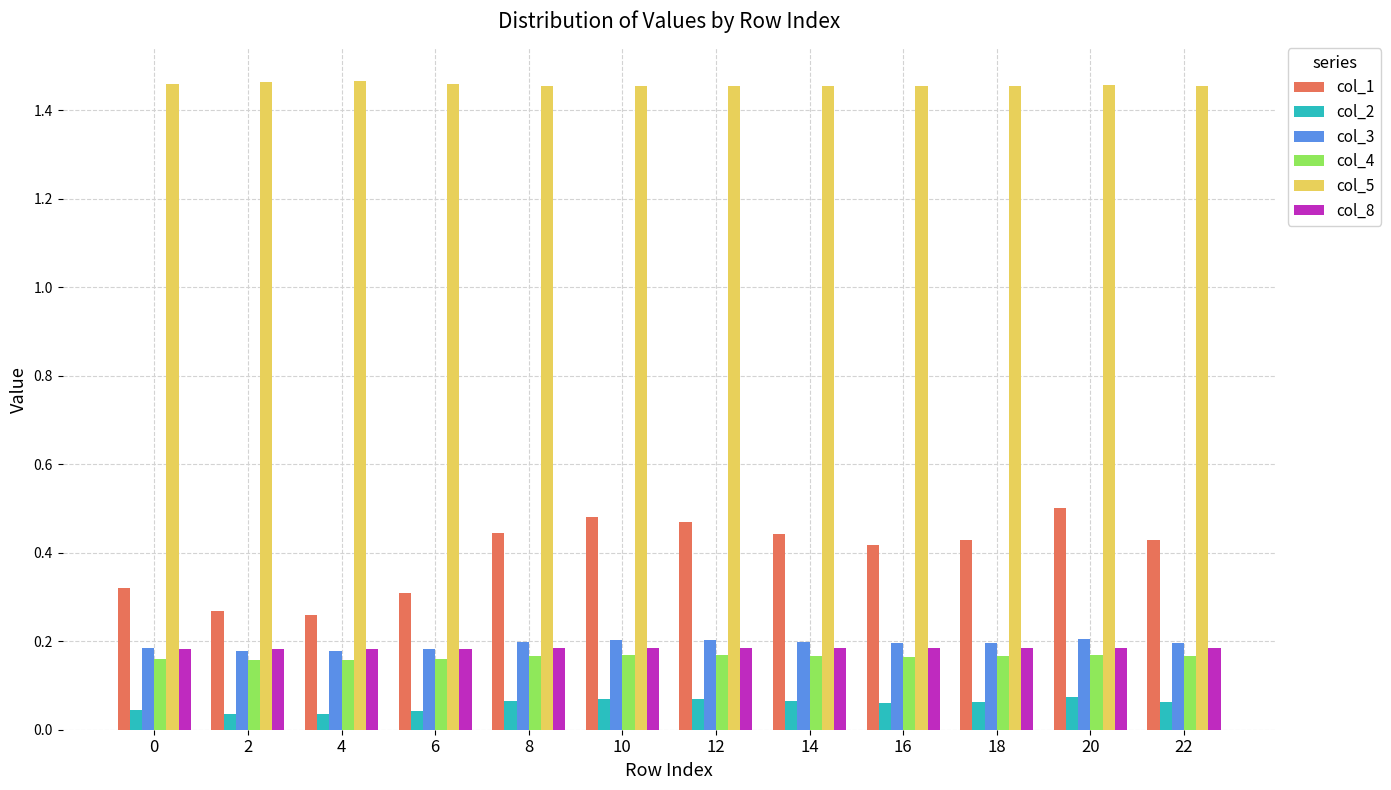

How many bars are there in total?

72